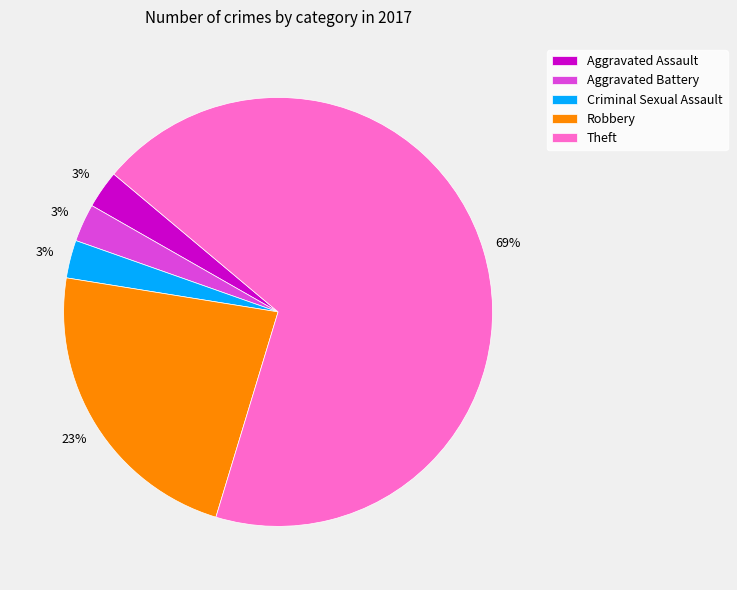

The Theft slice represents 69% of the pie. True or false?

True